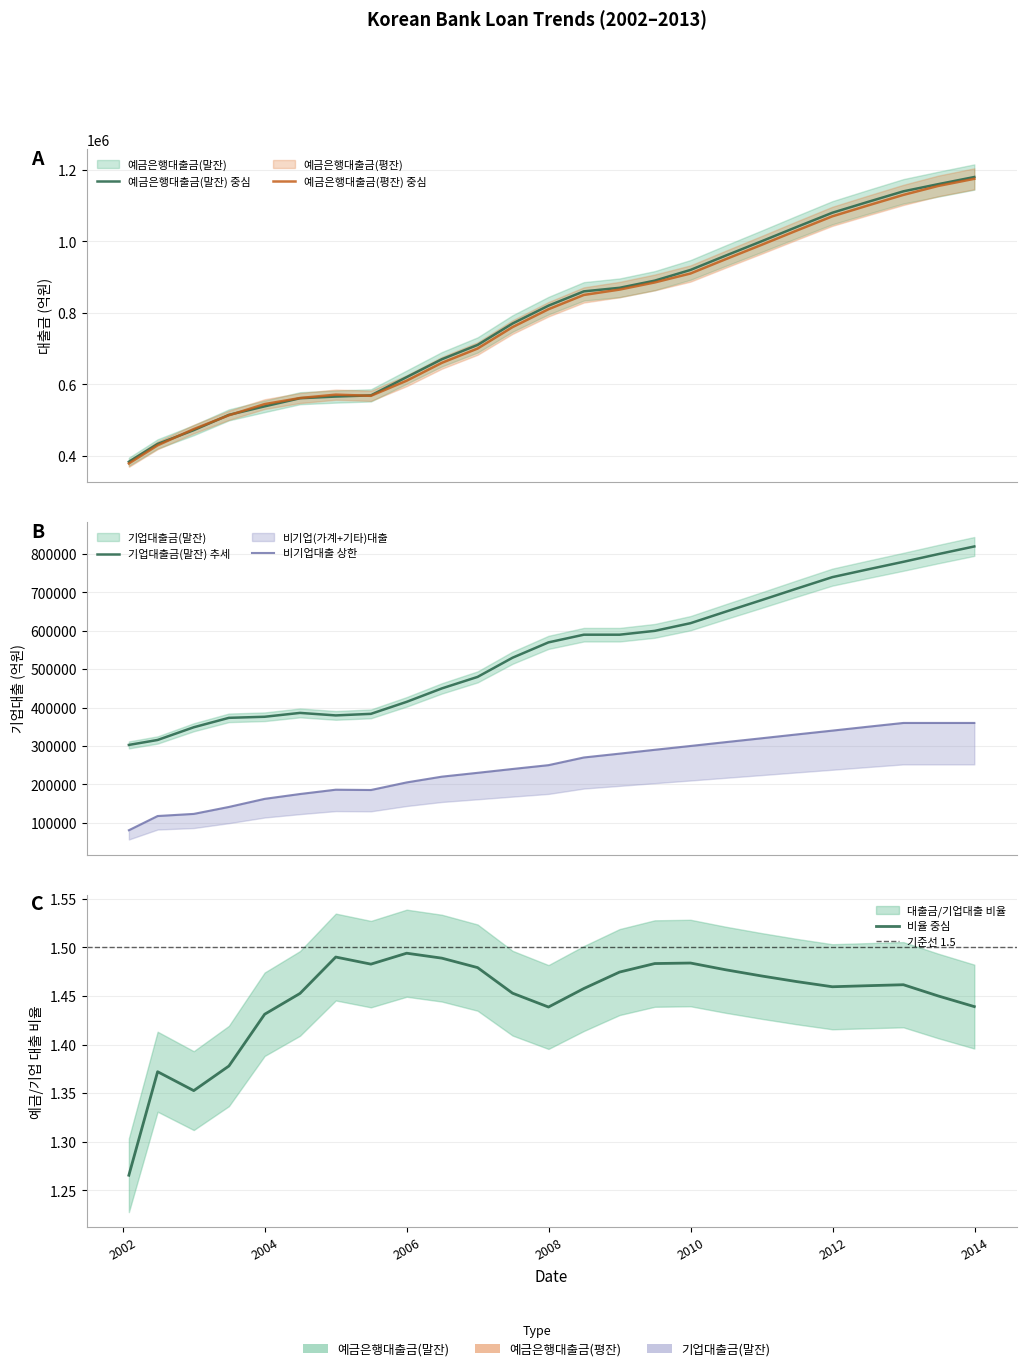

Reading left to right, transcribe all the data shown in this chart.

예금은행대출금(말잔): 383082.6	433047.9	471684.3	514392.6	538260.9	560960.8	565655.4	568933.9	620000.0	670000.0	710000.0	770000.0	820000.0	860000.0	870000.0	890000.0	920000.0	960000.0	1000000.0	1040000.0	1080000.0	1110000.0	1140000.0	1160000.0	1180000.0
예금은행대출금(평잔): 378418.8	429140.4	474643.7	513261.4	544528.3	561536.7	570980.0	567712.1	610000.0	660000.0	700000.0	760000.0	810000.0	850000.0	865000.0	885000.0	910000.0	950000.0	990000.0	1030000.0	1070000.0	1100000.0	1130000.0	1155000.0	1175000.0
기업대출금(말잔): 302715.5	315628.7	348735.5	373318.9	376098.8	386180.5	379627.1	383707.4	415000.0	450000.0	480000.0	530000.0	570000.0	590000.0	590000.0	600000.0	620000.0	650000.0	680000.0	710000.0	740000.0	760000.0	780000.0	800000.0	820000.0